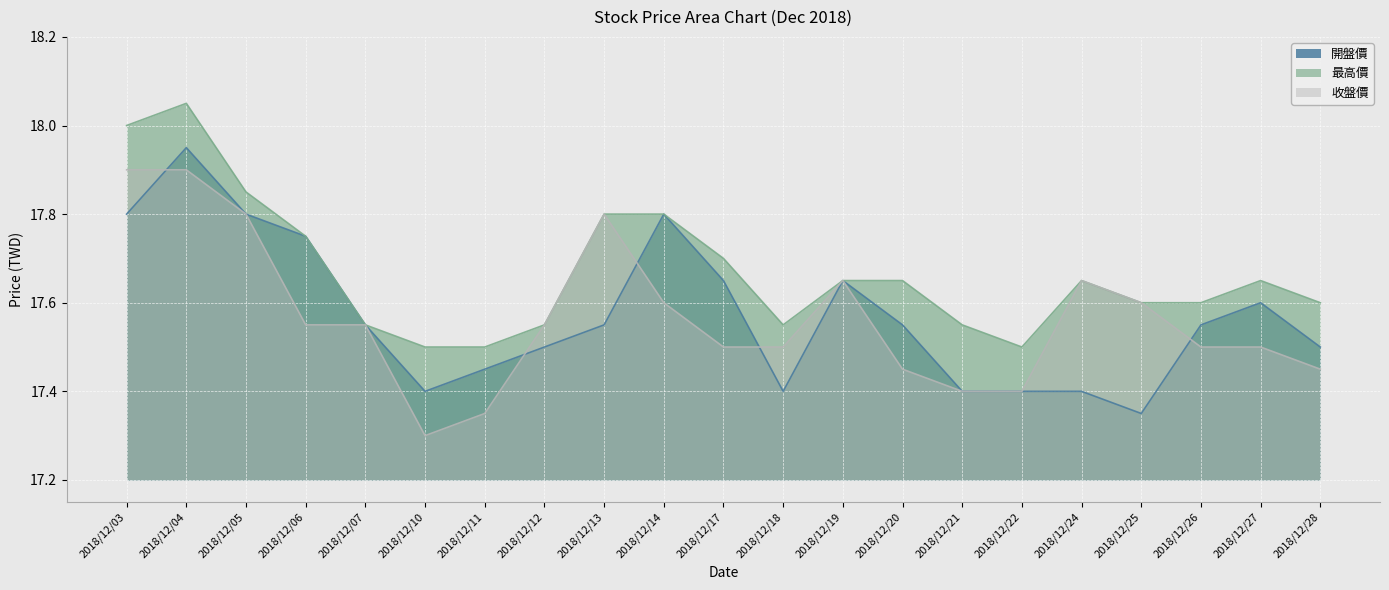

Rank the categories by 最高價 value from highest to lowest.

2018/12/04, 2018/12/03, 2018/12/05, 2018/12/13, 2018/12/14, 2018/12/06, 2018/12/17, 2018/12/19, 2018/12/20, 2018/12/24, 2018/12/27, 2018/12/25, 2018/12/26, 2018/12/28, 2018/12/07, 2018/12/12, 2018/12/18, 2018/12/21, 2018/12/10, 2018/12/11, 2018/12/22